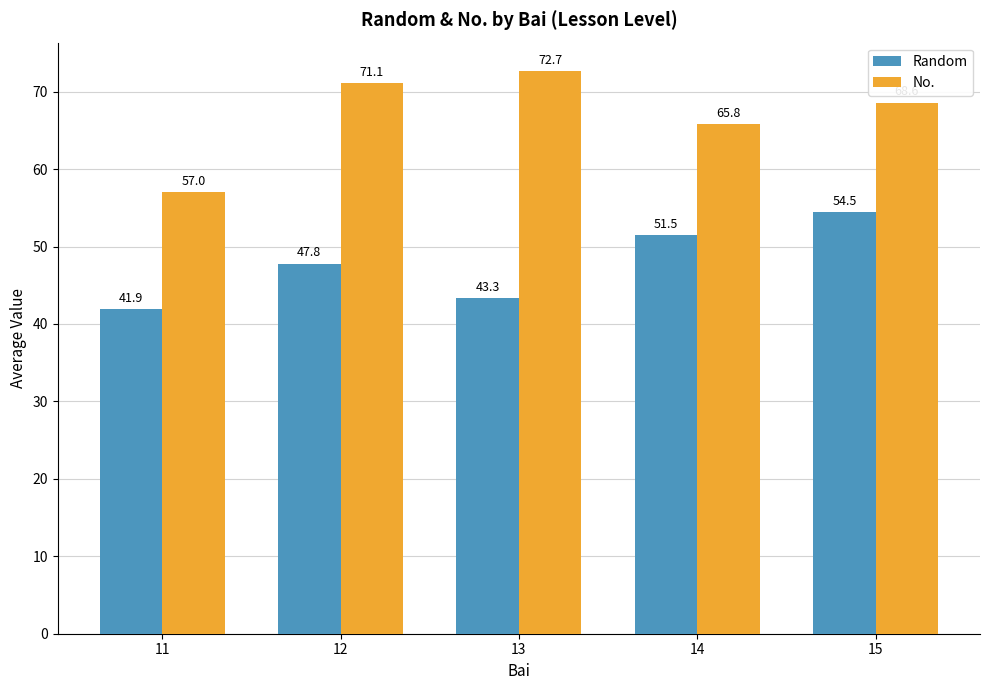

What is the difference between the maximum and second lowest values in the No. series?

6.9